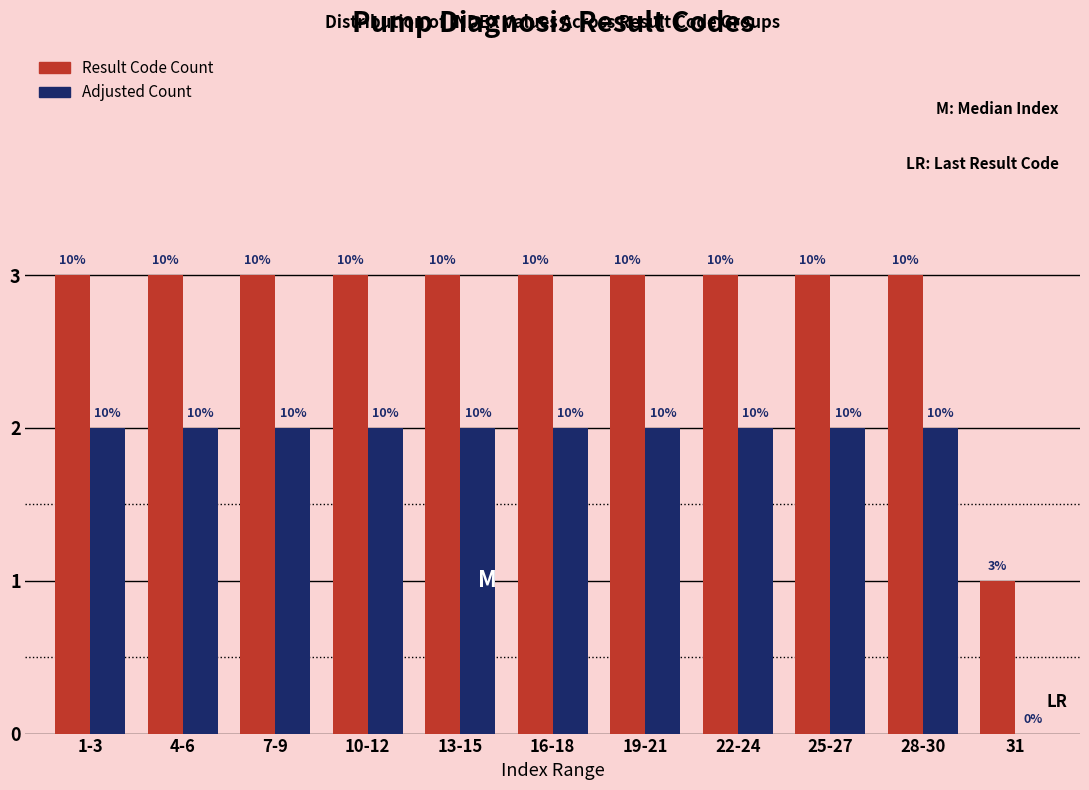

What are all the series names shown in the legend?

Result Code Count, Adjusted Count